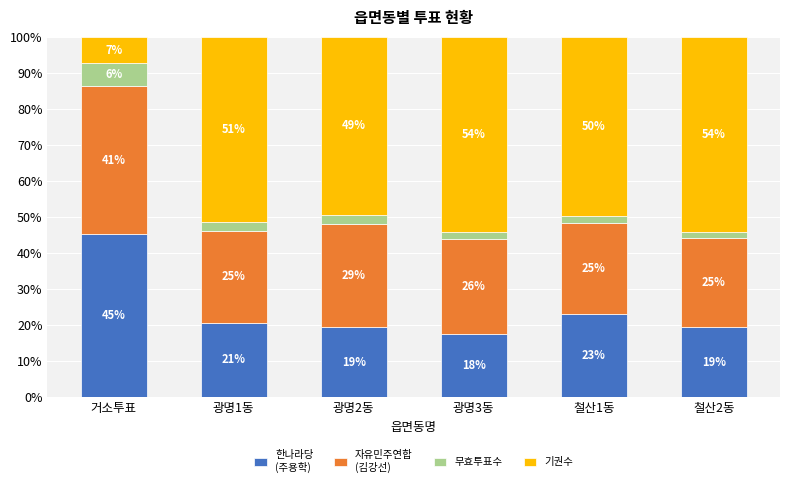

How many bars are there in total?

6